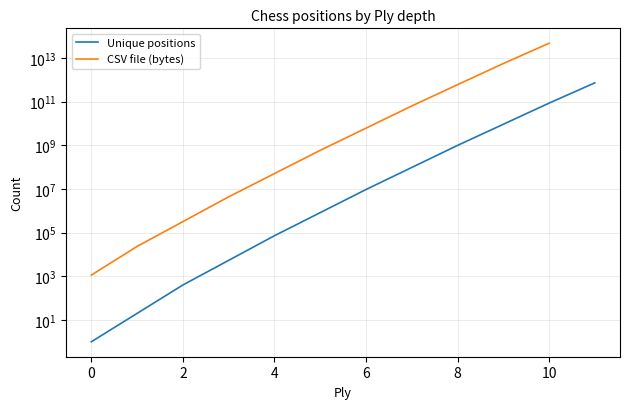

What is the difference between the maximum and minimum values in the Unique positions series?

726155461001.0